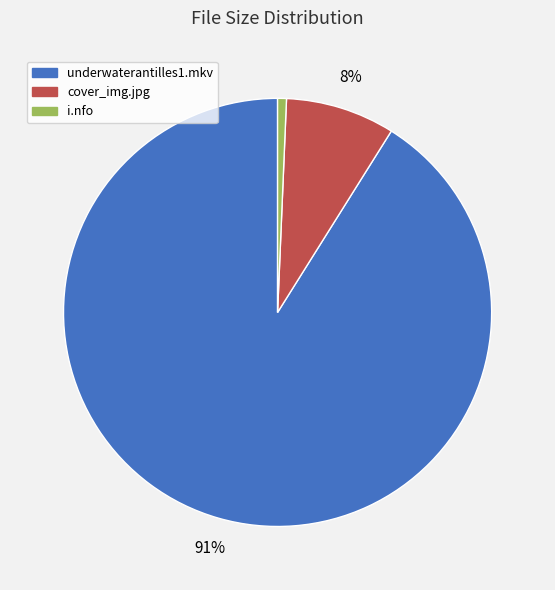

To the nearest percent, what is the difference between the largest and smallest slice percentages?

90%